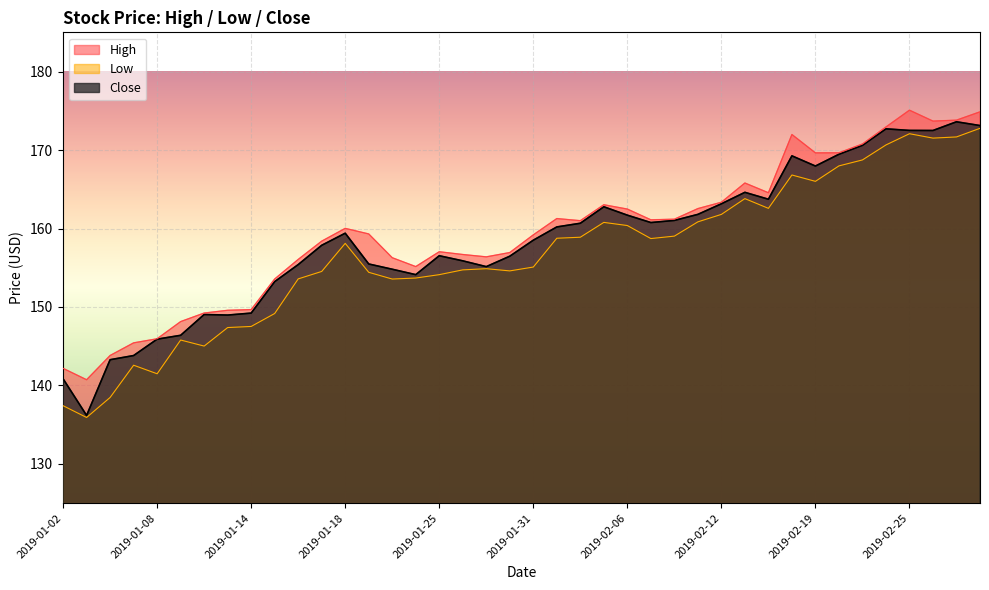

Is it true that High equals 169.7 at 2019-02-20?

True